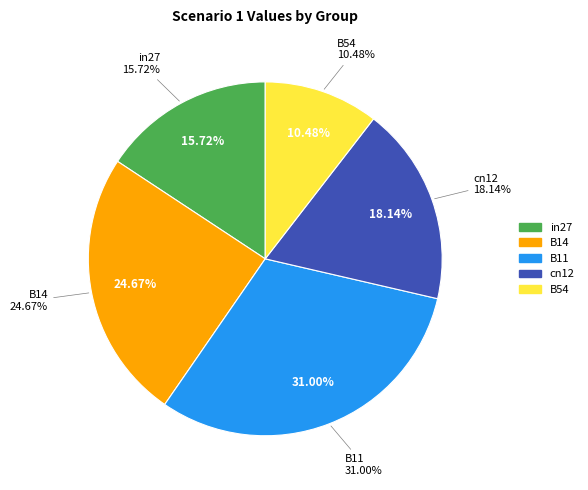

What is the smallest slice in the pie chart?

B54